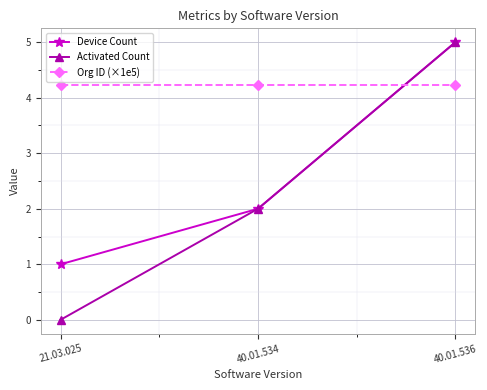

What is the highest value of the Org ID (×1e5) series?

4.2